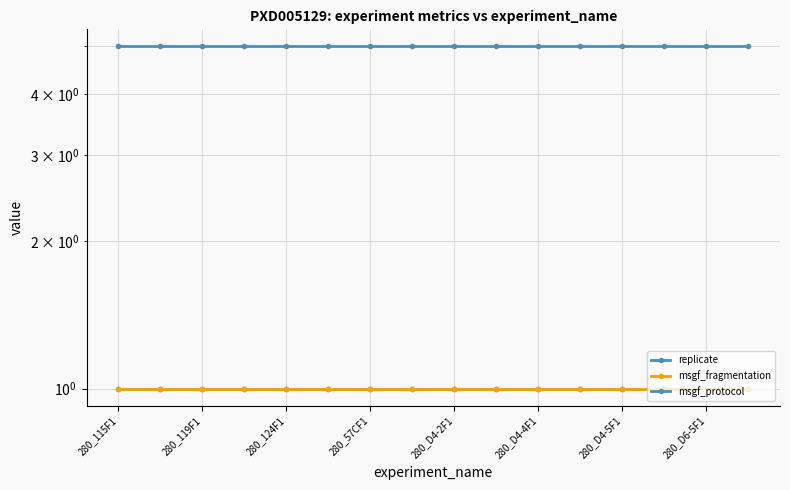

True or false: msgf_protocol and msgf_fragmentation cross at least once.

False